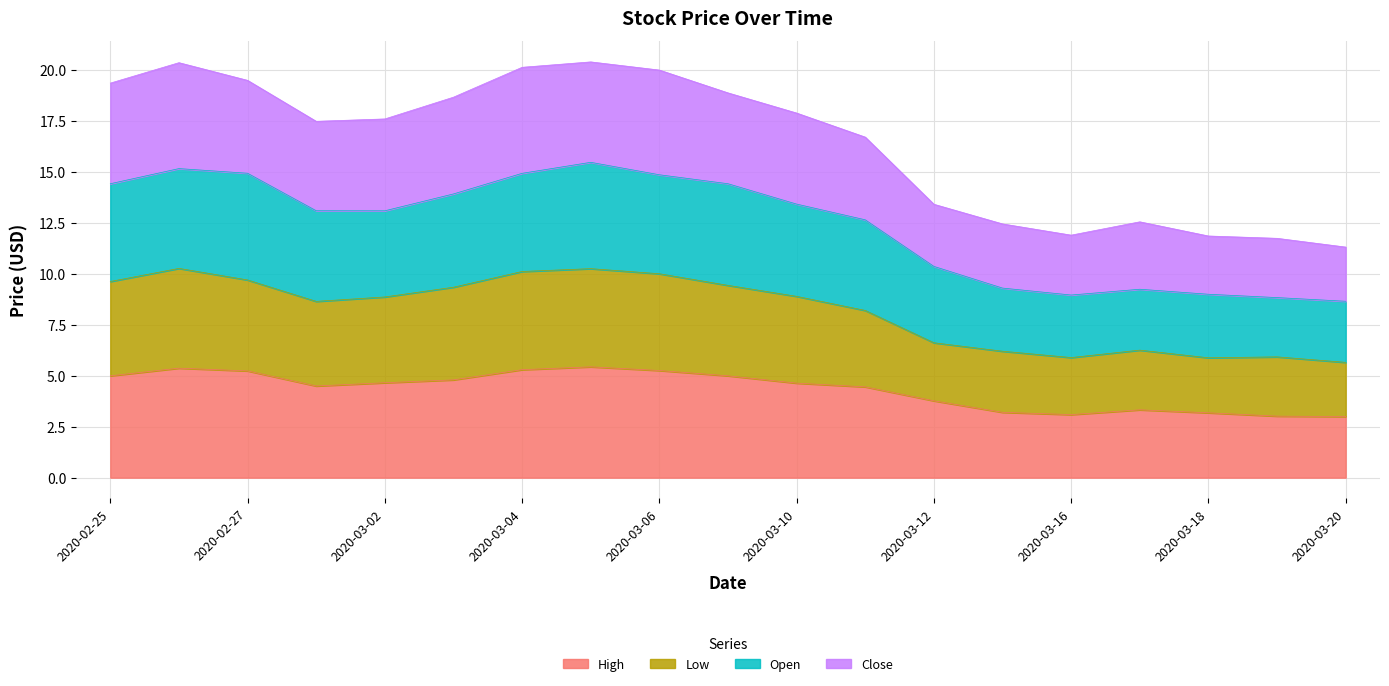

True or false: Close has more than 2 interior local peaks.

True